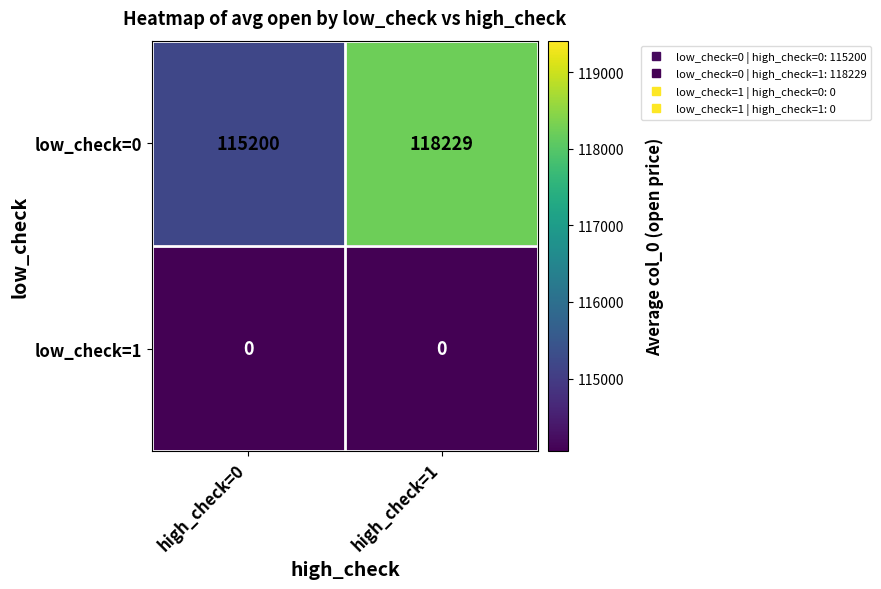

Between high_check=0 and high_check=1, which series saw the biggest shift?

low_check=0